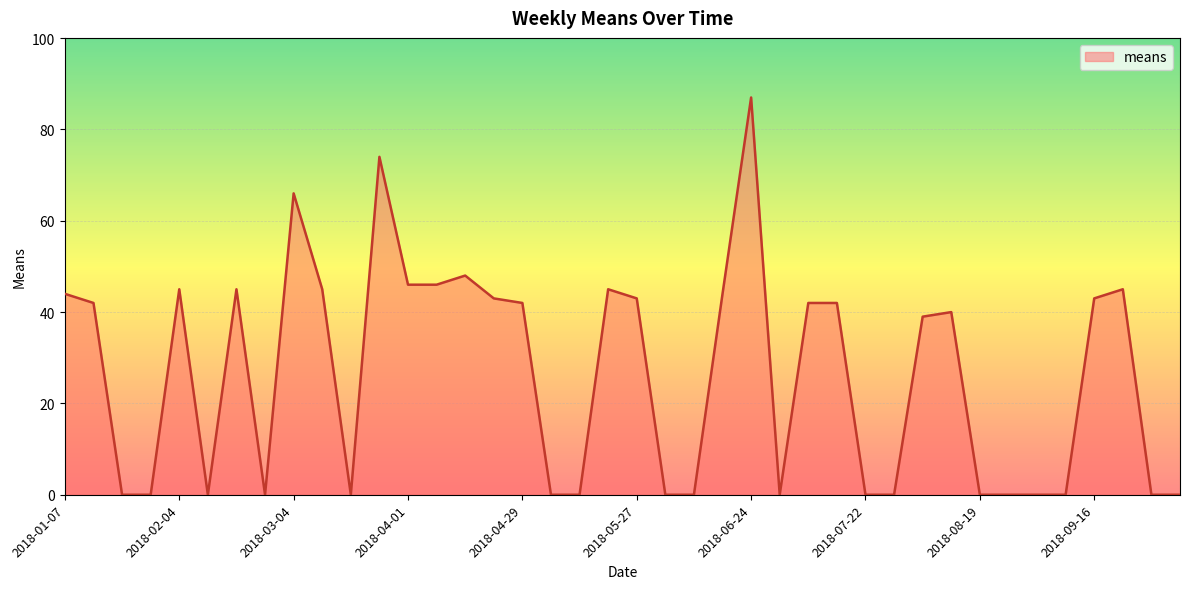

True or false: there are more than 1 points higher than both neighbors.

True